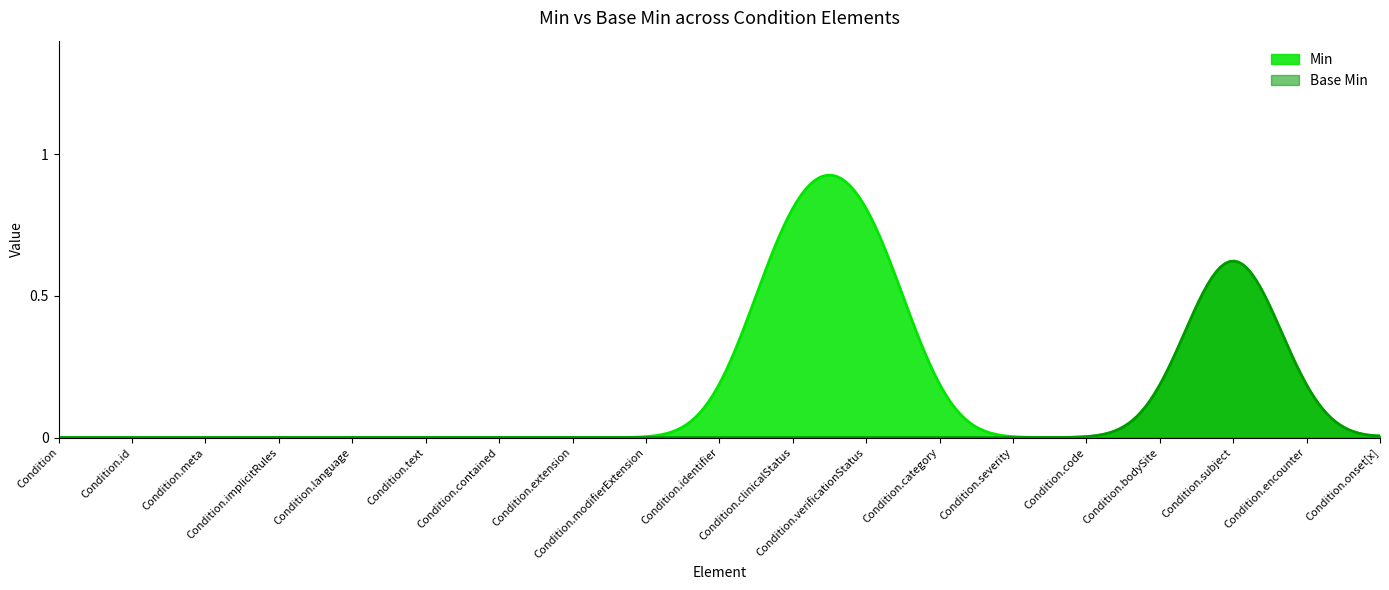

At Condition.severity, list the series in order from largest to smallest.

Min, Base Min